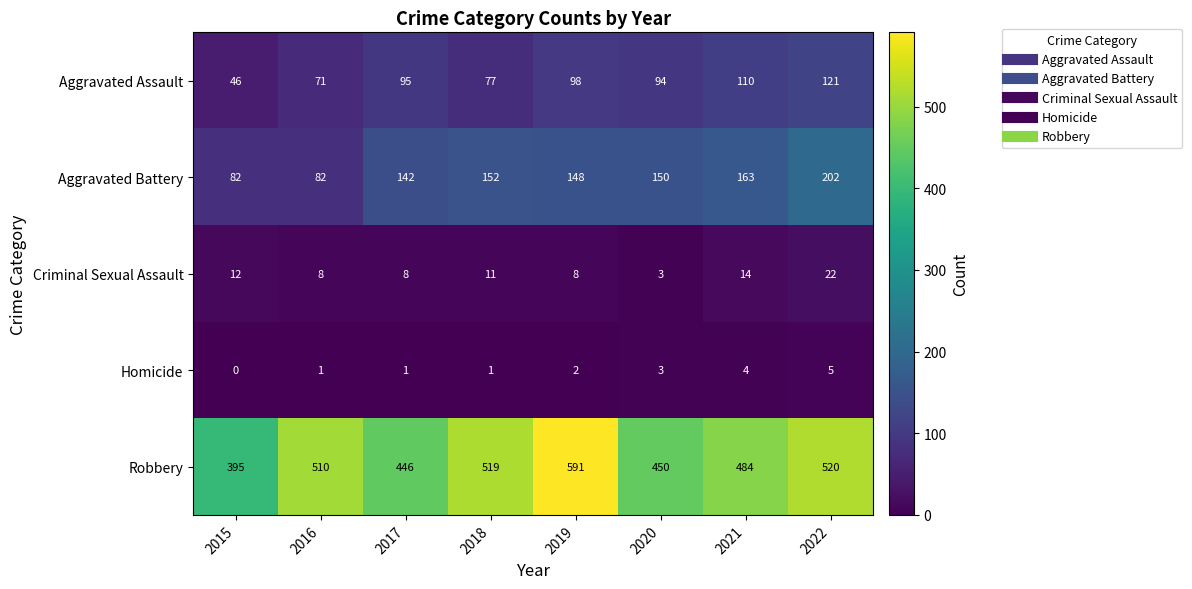

What is the maximum value shown in the chart?

591